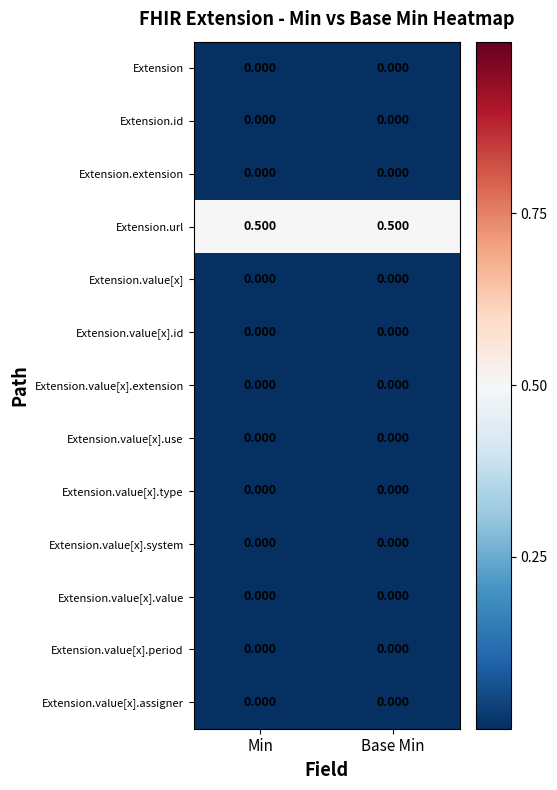

Is the value of Extension.value[x] at Min greater than the value of Extension.url at Base Min?

No